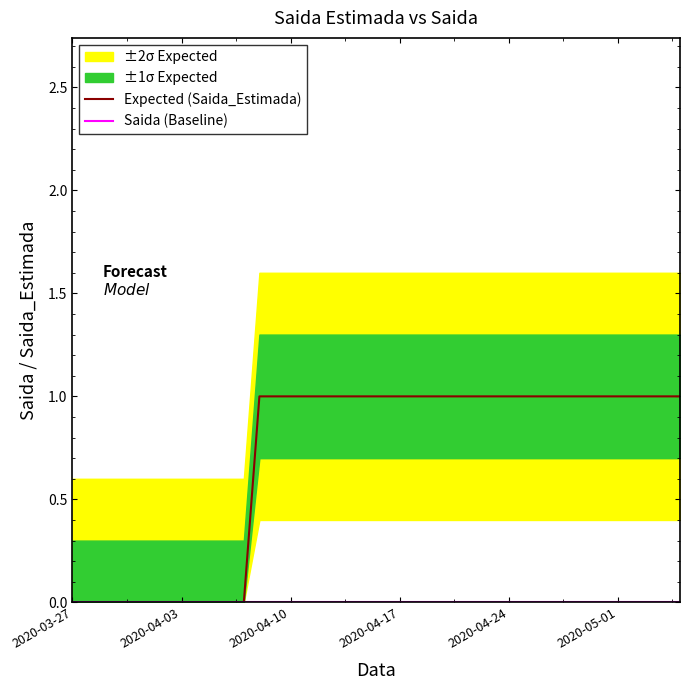

At which category is the sum across all series the highest?

12